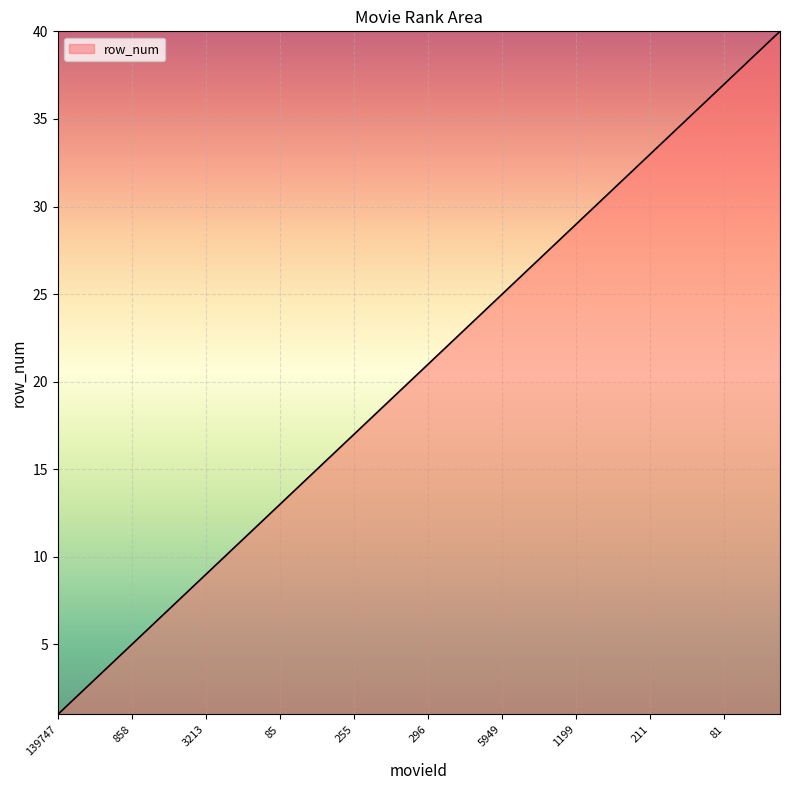

What is the difference between the maximum and minimum values?

39